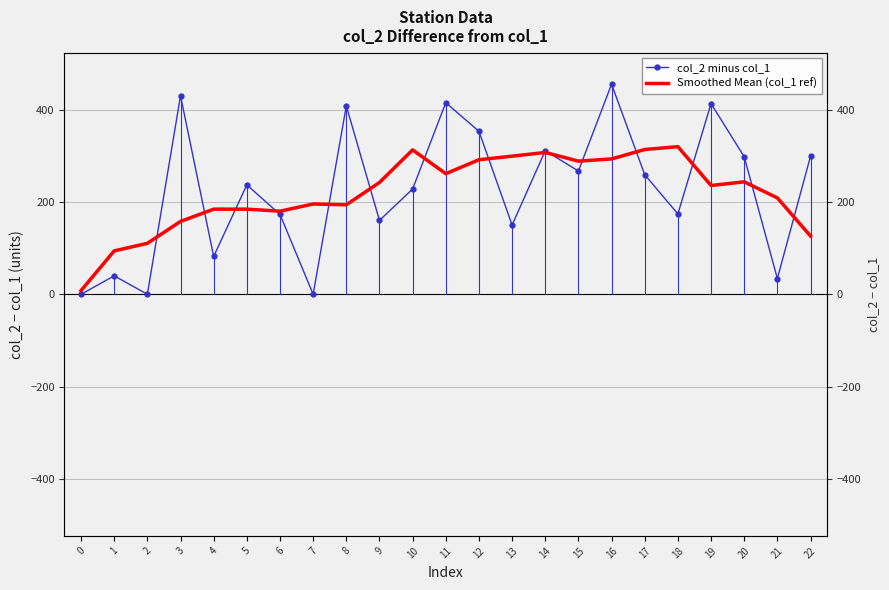

What is the total value across all series at 0?

8.0